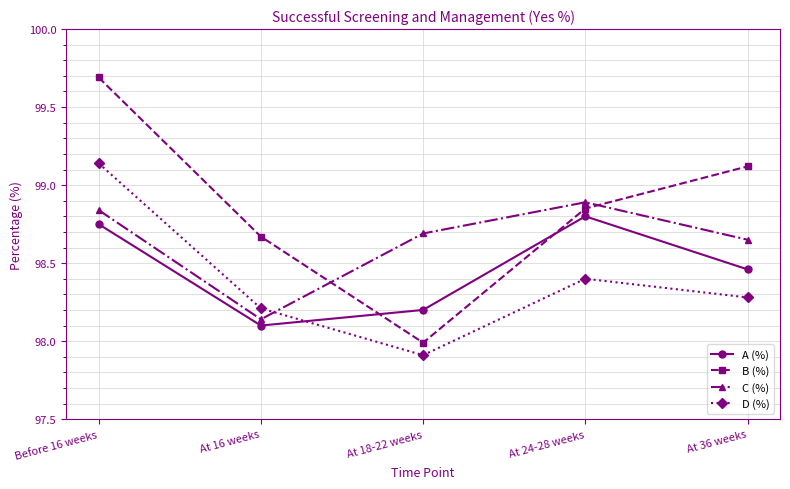

The D (%) series shows 97.9 at At 18-22 weeks. True or false?

True